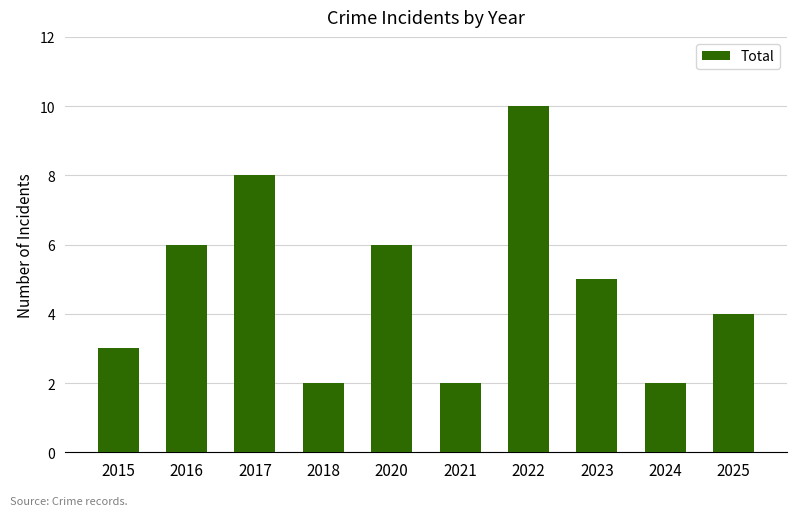

Reading left to right, extract all data points from this chart.

3	6	8	2	6	2	10	5	2	4